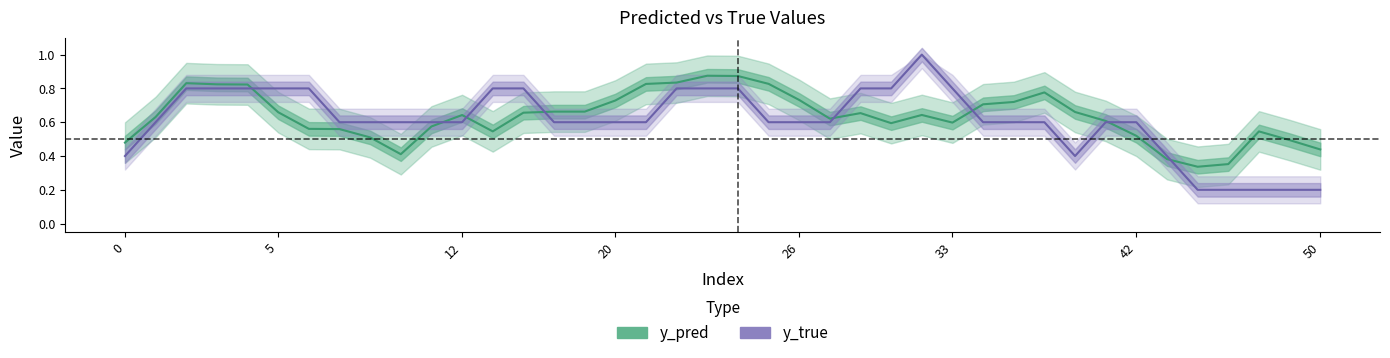

What is the difference between the second highest and second lowest values in the y_true series?

0.6